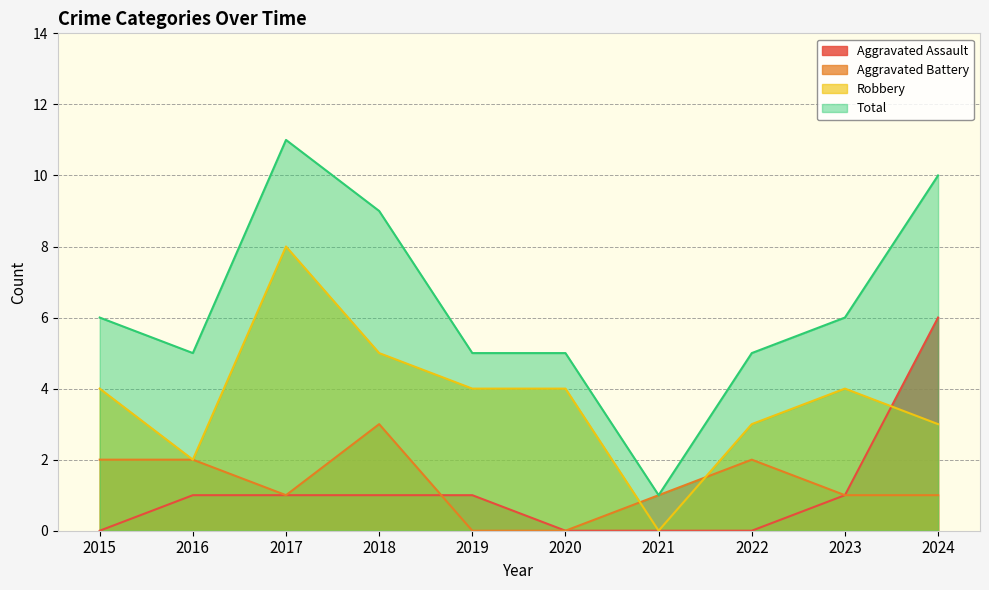

What is the average value of the Aggravated Battery series?

1